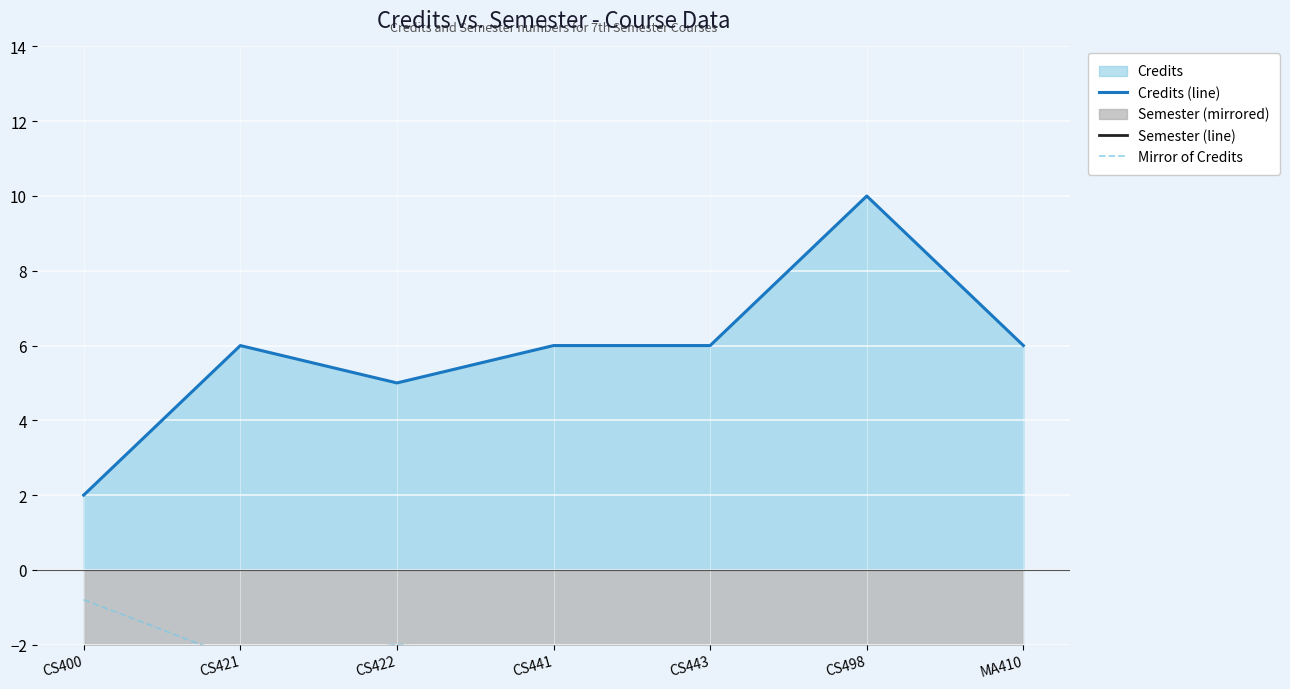

Reading right to left, extract all data points from this chart.

Credits (line): 6.0	10.0	6.0	6.0	5.0	6.0	2.0
Semester (line): -7.0	-7.0	-7.0	-7.0	-7.0	-7.0	-7.0
Mirror of Credits: -2.4	-4.0	-2.4	-2.4	-2.0	-2.4	-0.8